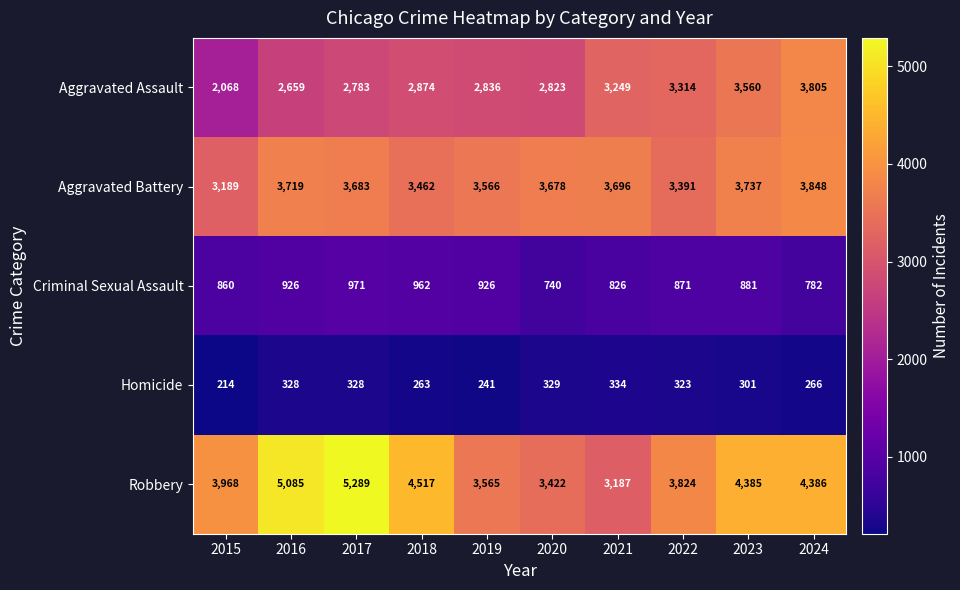

At 2017, list the series in order from smallest to largest.

Homicide, Criminal Sexual Assault, Aggravated Assault, Aggravated Battery, Robbery